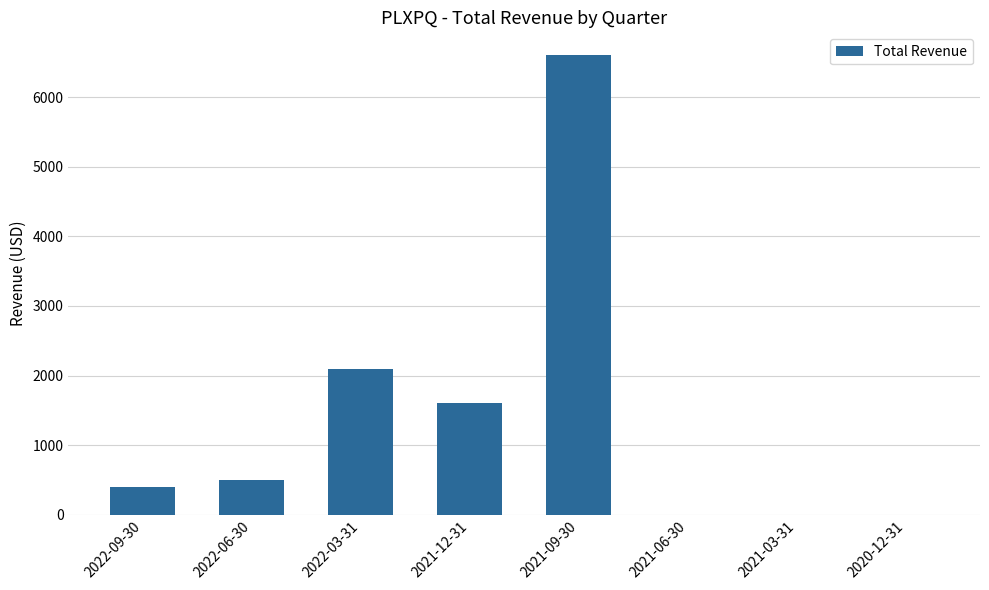

The value at 2021-03-31 is 0. True or false?

True